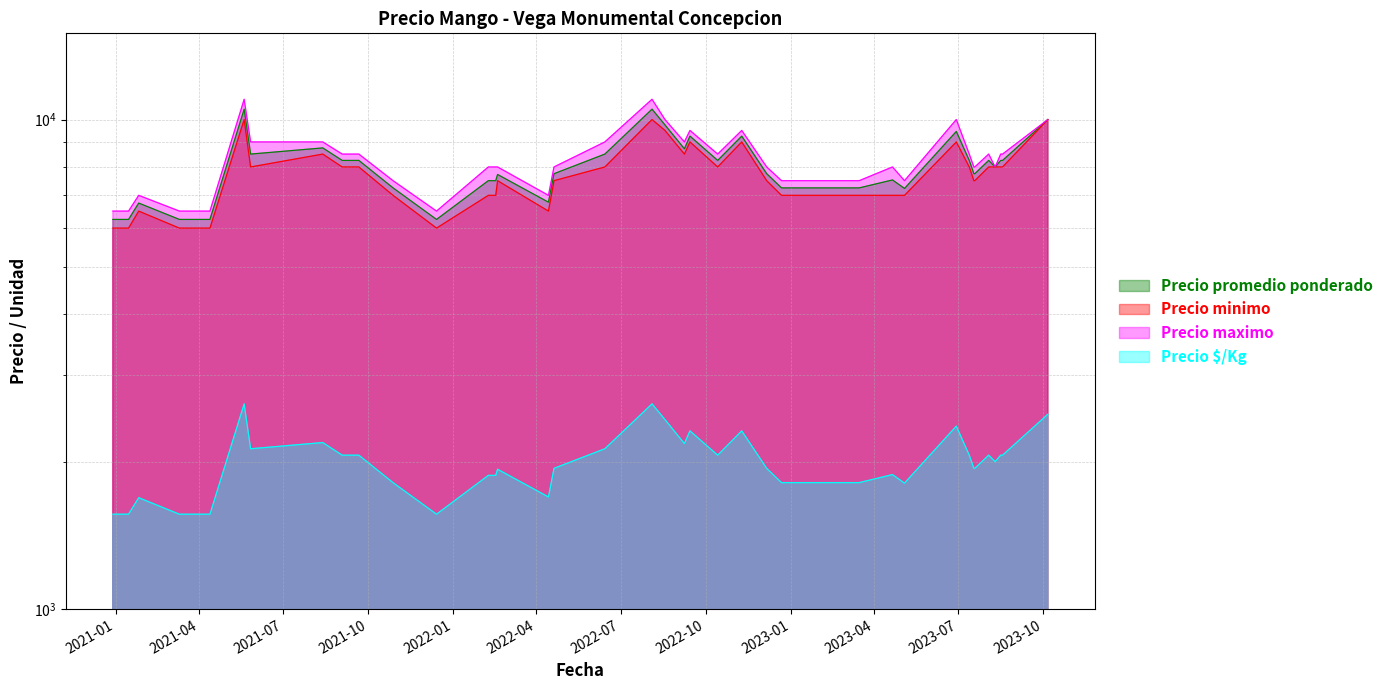

At which label is Precio minimo closest to 8000?

2021-05-27